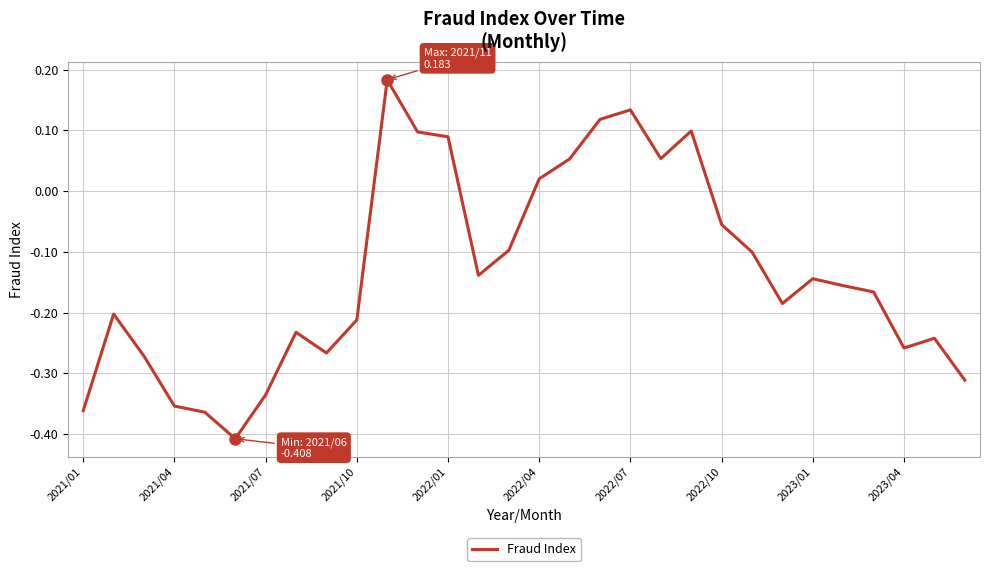

What is the difference between the maximum and minimum values?

0.6